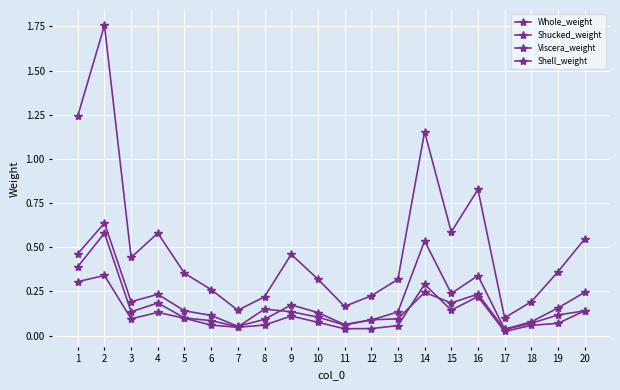

The Shell_weight series shows 0.1 at 9. True or false?

True